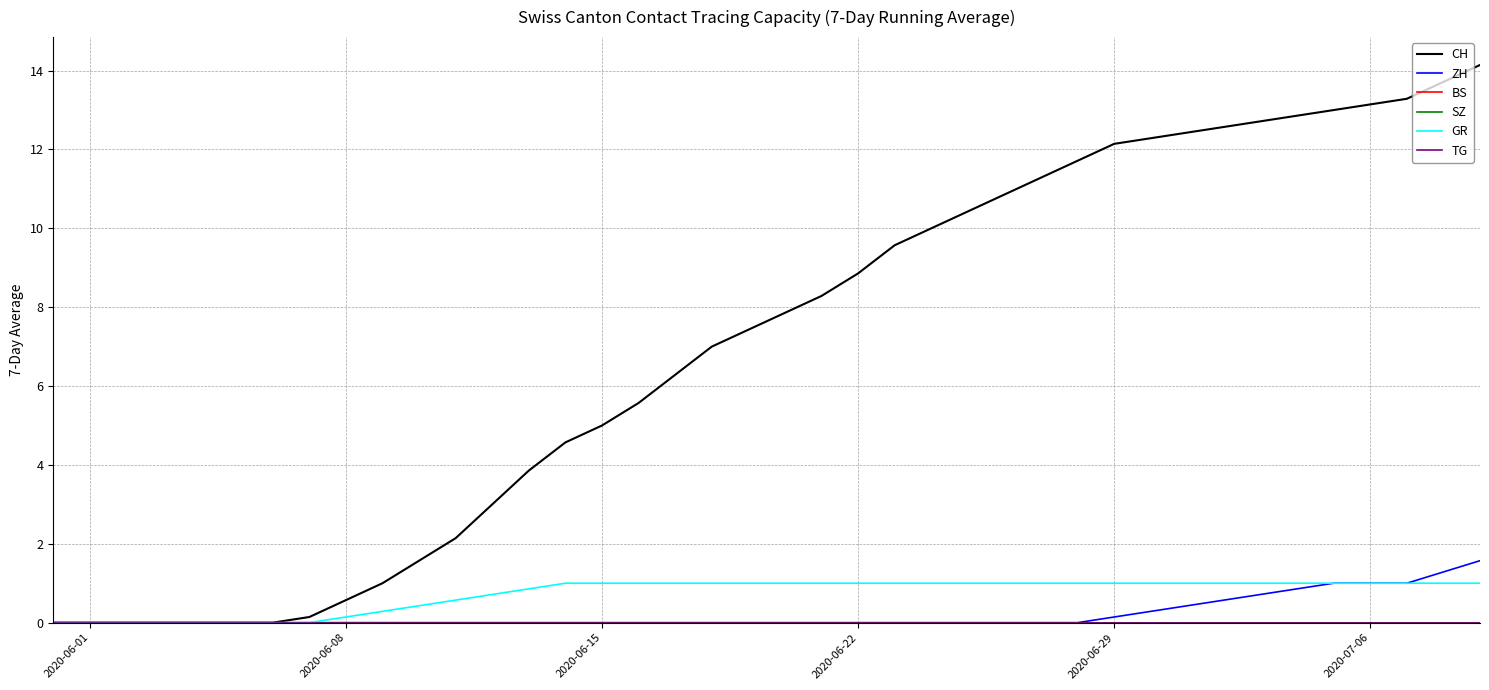

Is this an area chart (filled region under the line)?

No